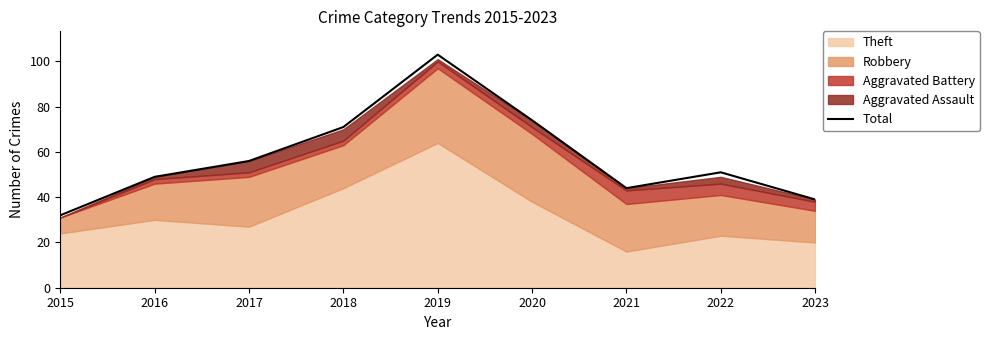

Reading left to right, extract all data points from this chart.

2015=32	2016=49	2017=56	2018=71	2019=103	2020=74	2021=44	2022=51	2023=39